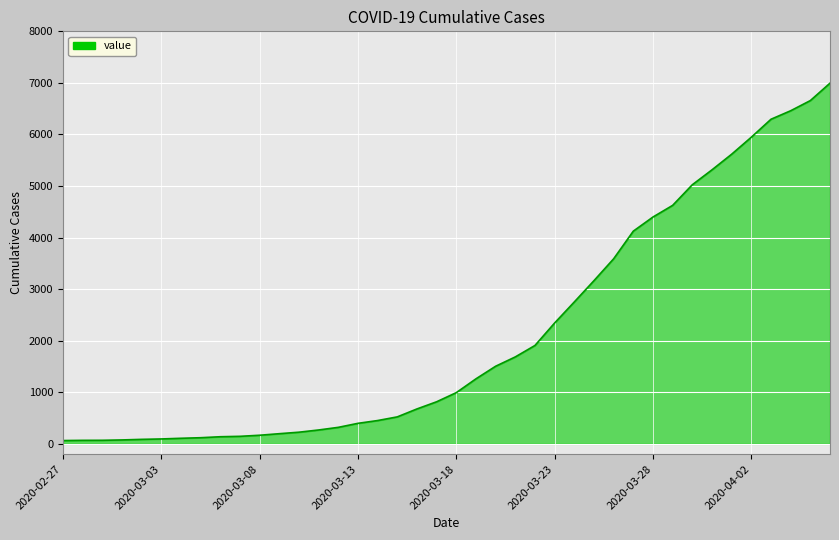

What is the minimum value shown in the chart?

64